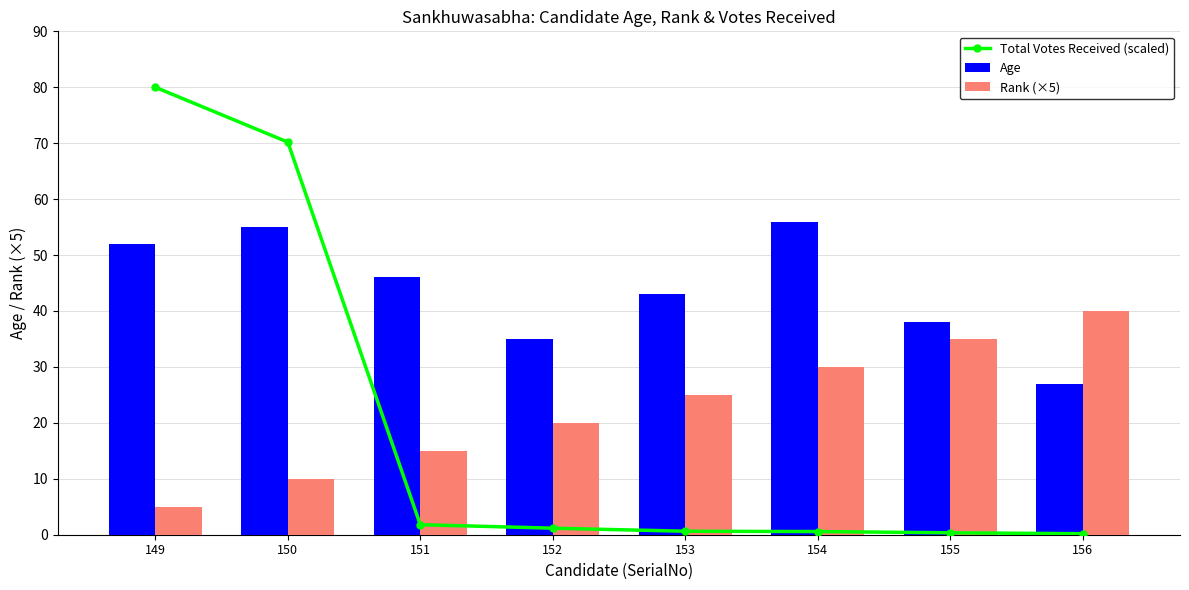

At 155, list the series in order from smallest to largest.

Total Votes Received (scaled), Rank (×5), Age